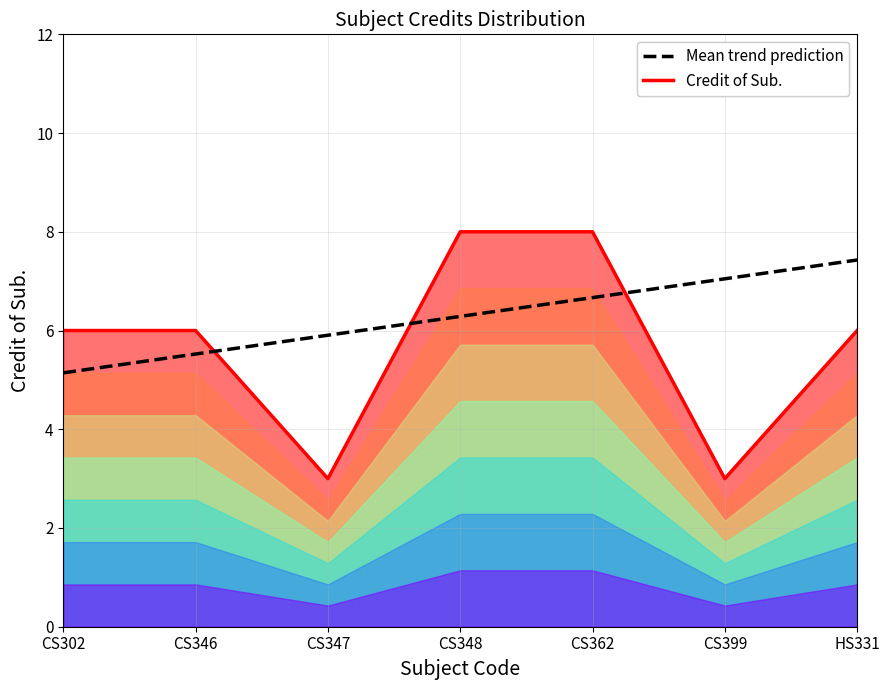

What is the difference between the maximum and minimum values in the Mean trend prediction series?

2.3